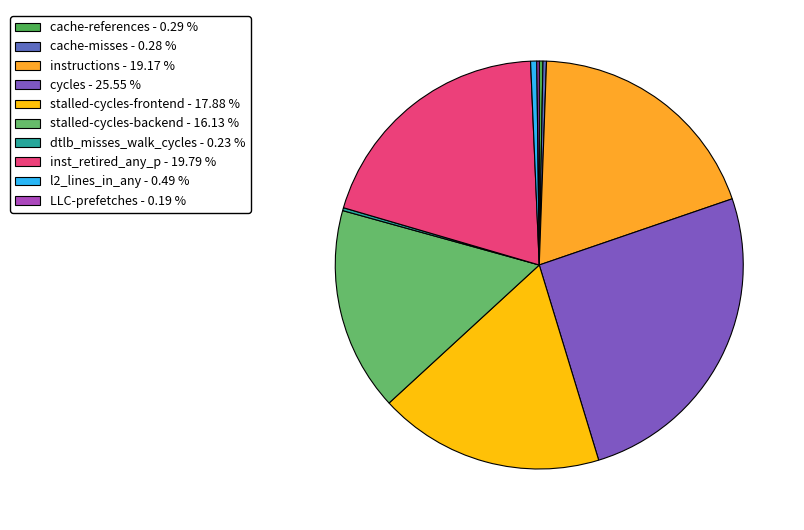

To the nearest percent, what is the average slice percentage?

10%